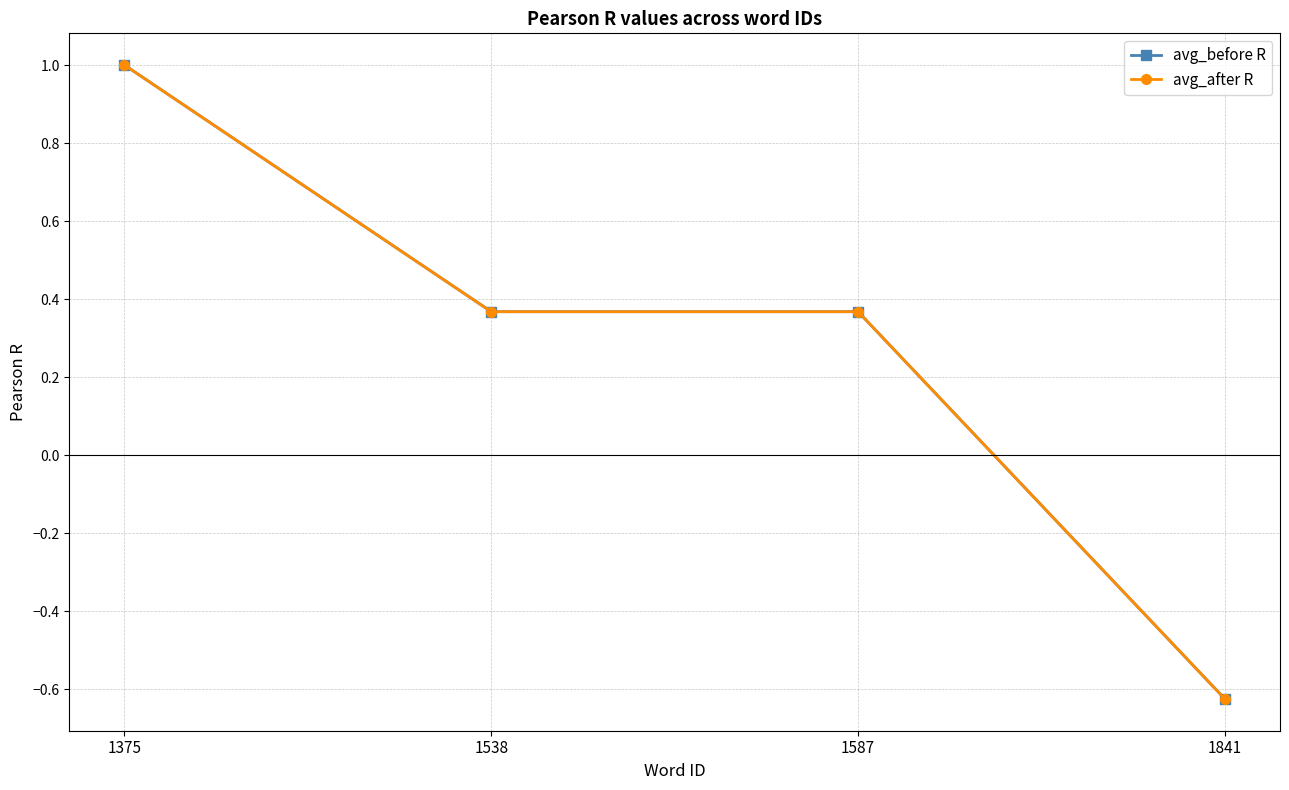

What is the value of the avg_after R point at the 2nd from the left?

0.4